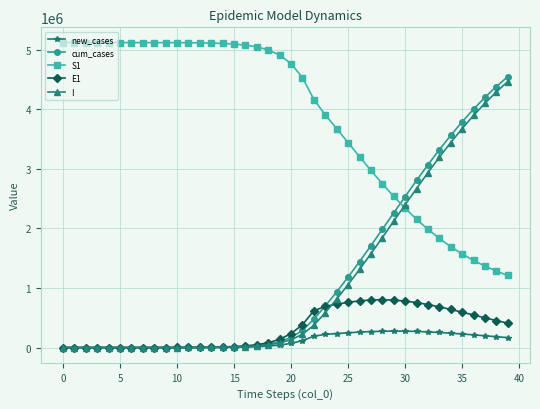

Which series has the widest spread of values?

cum_cases